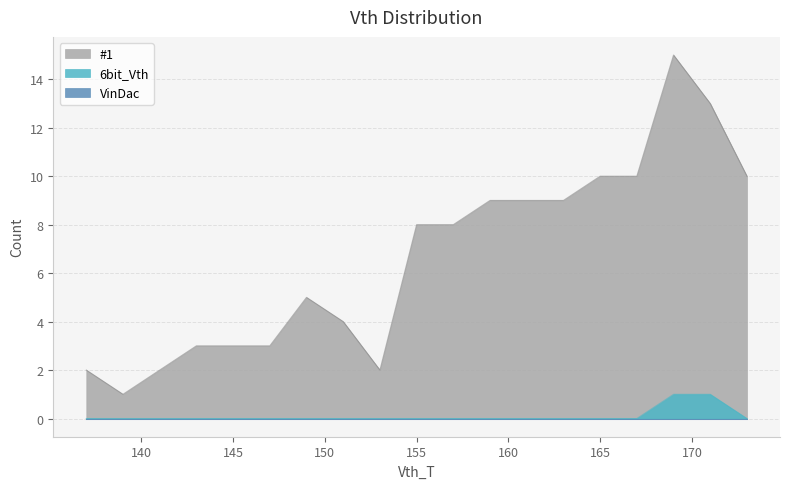

Which has a higher value, 161 or 188?

161